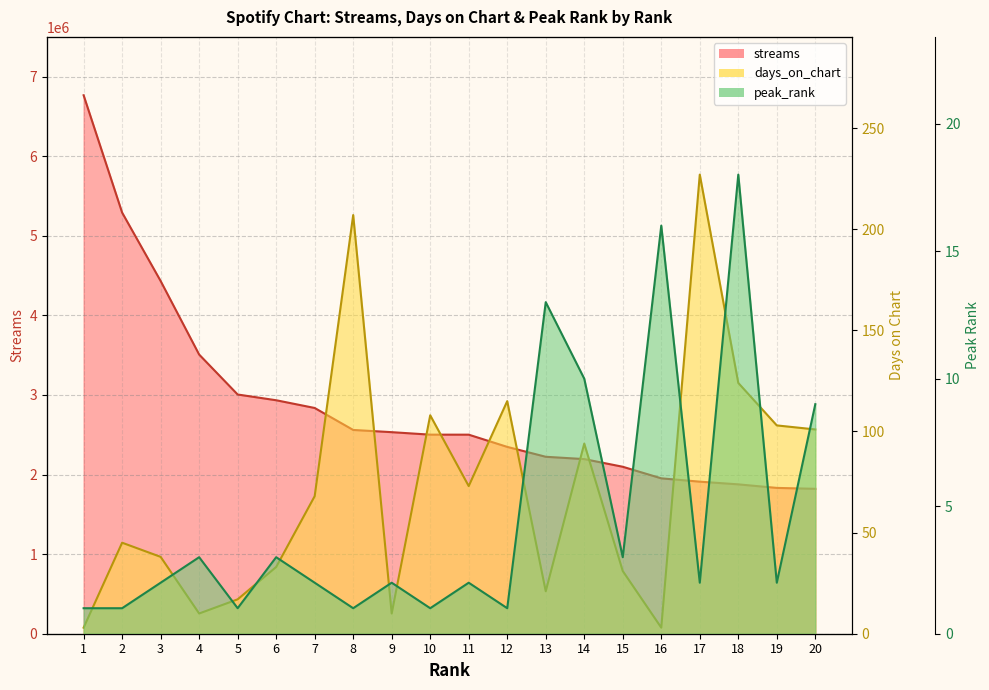

What is the sum of all streams values?

57130518